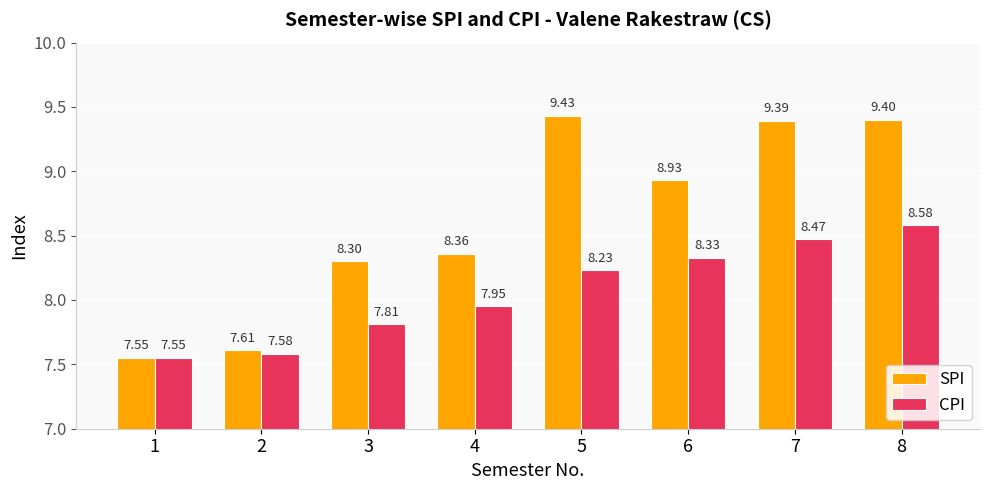

List the series in order of their peak value, highest first.

SPI, CPI